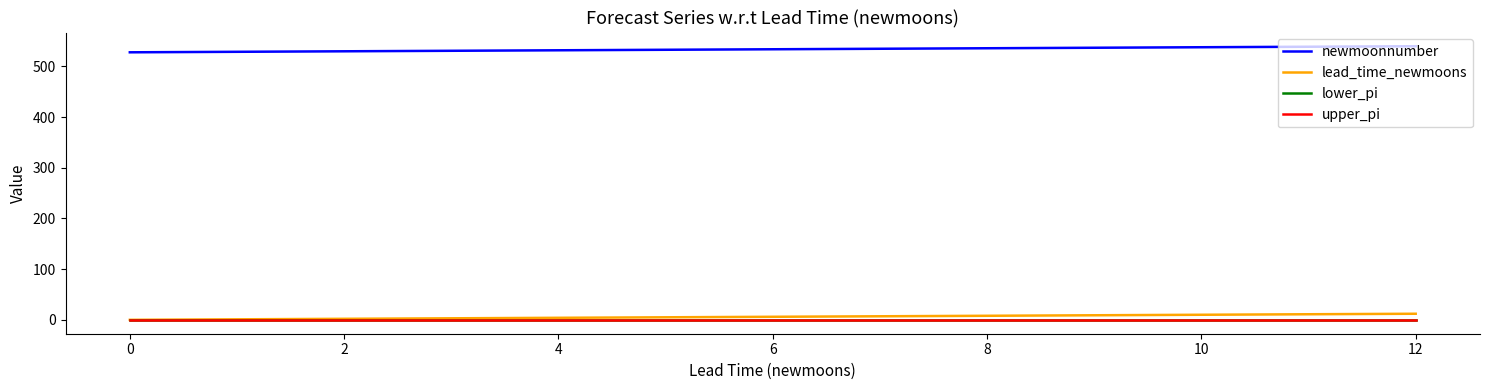

True or false: lower_pi and newmoonnumber cross at least once.

False